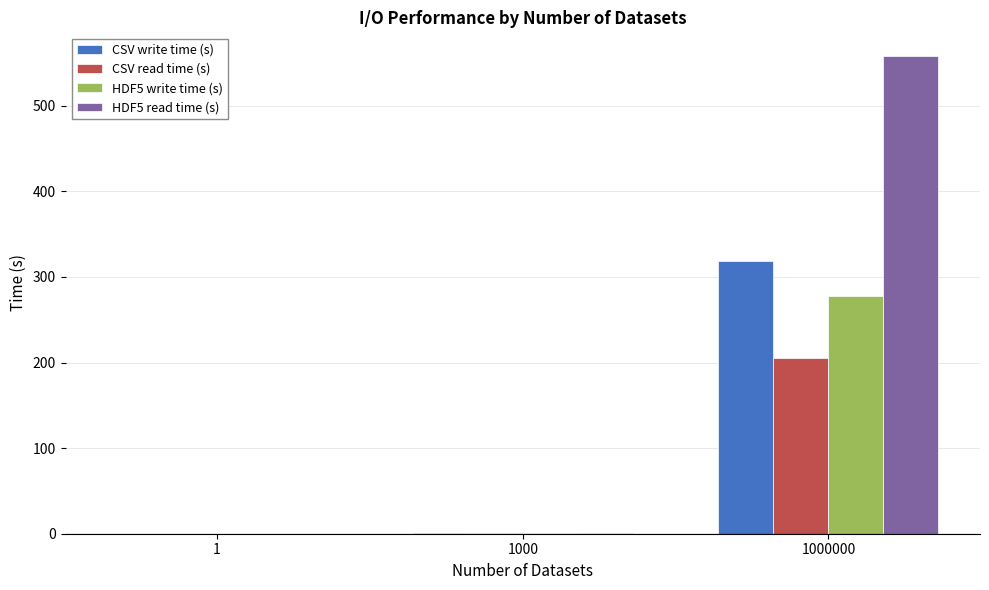

At which category is the sum across all series the highest?

1000000